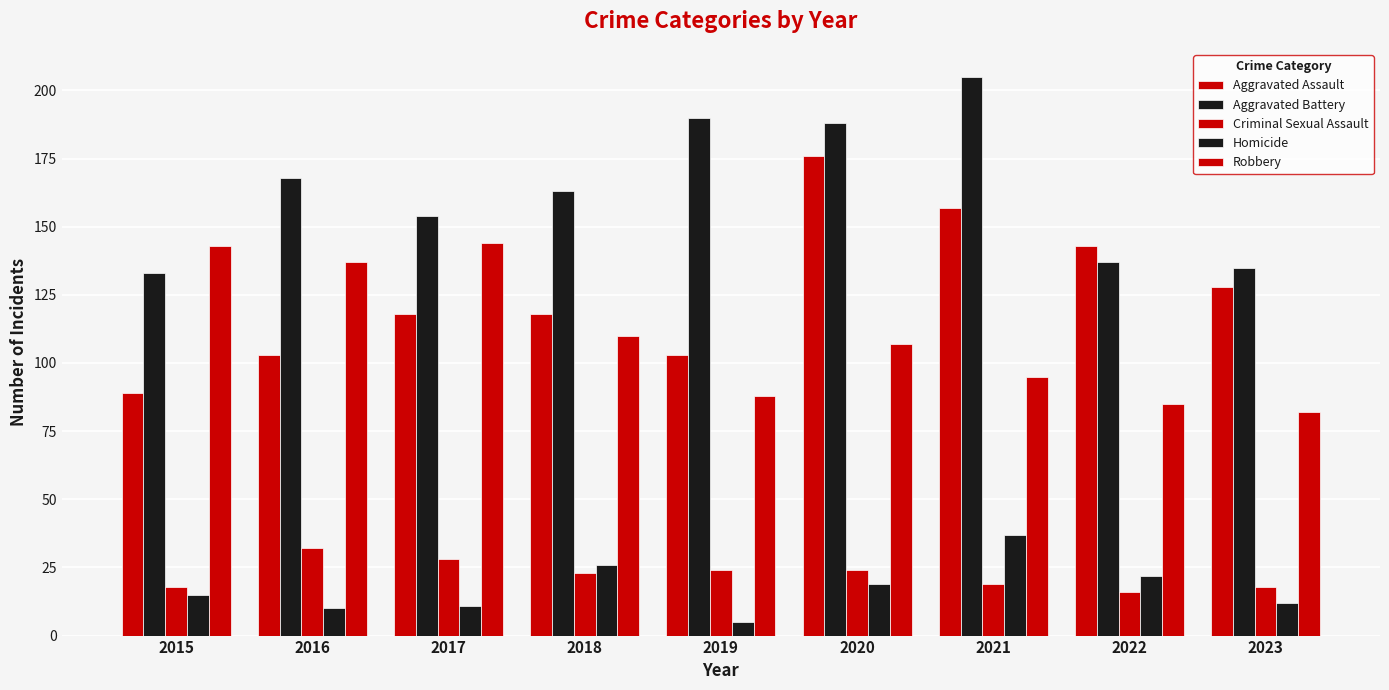

What is the total value across all series at 2017?

455